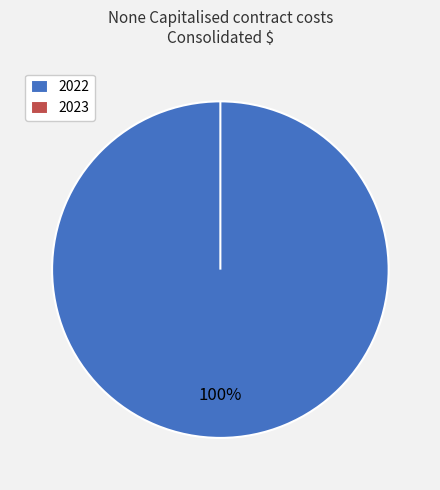

Rank the categories by value from lowest to highest.

2023, 2022